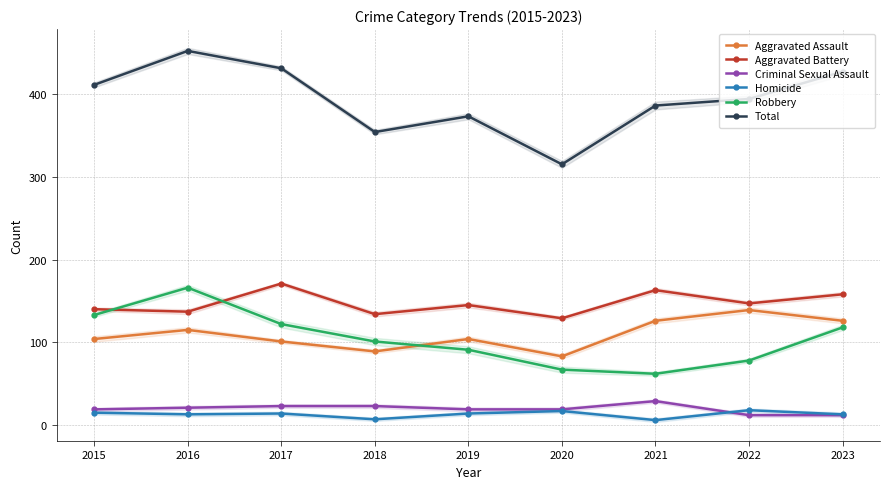

Read the Homicide value at 2019, to the nearest 10.

10